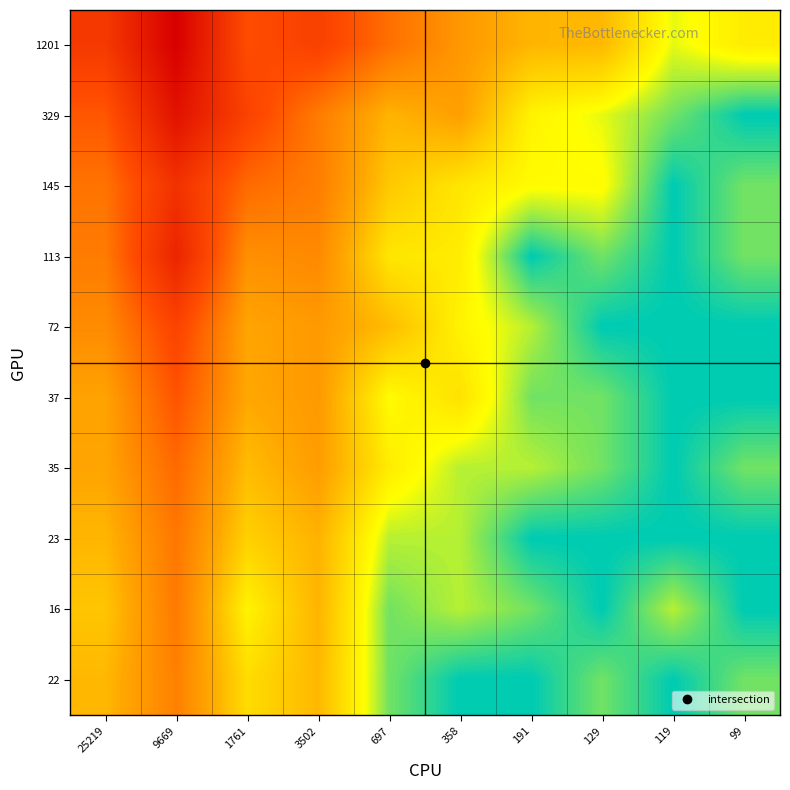

What is the spread (max minus min) of values at 191?

3.2